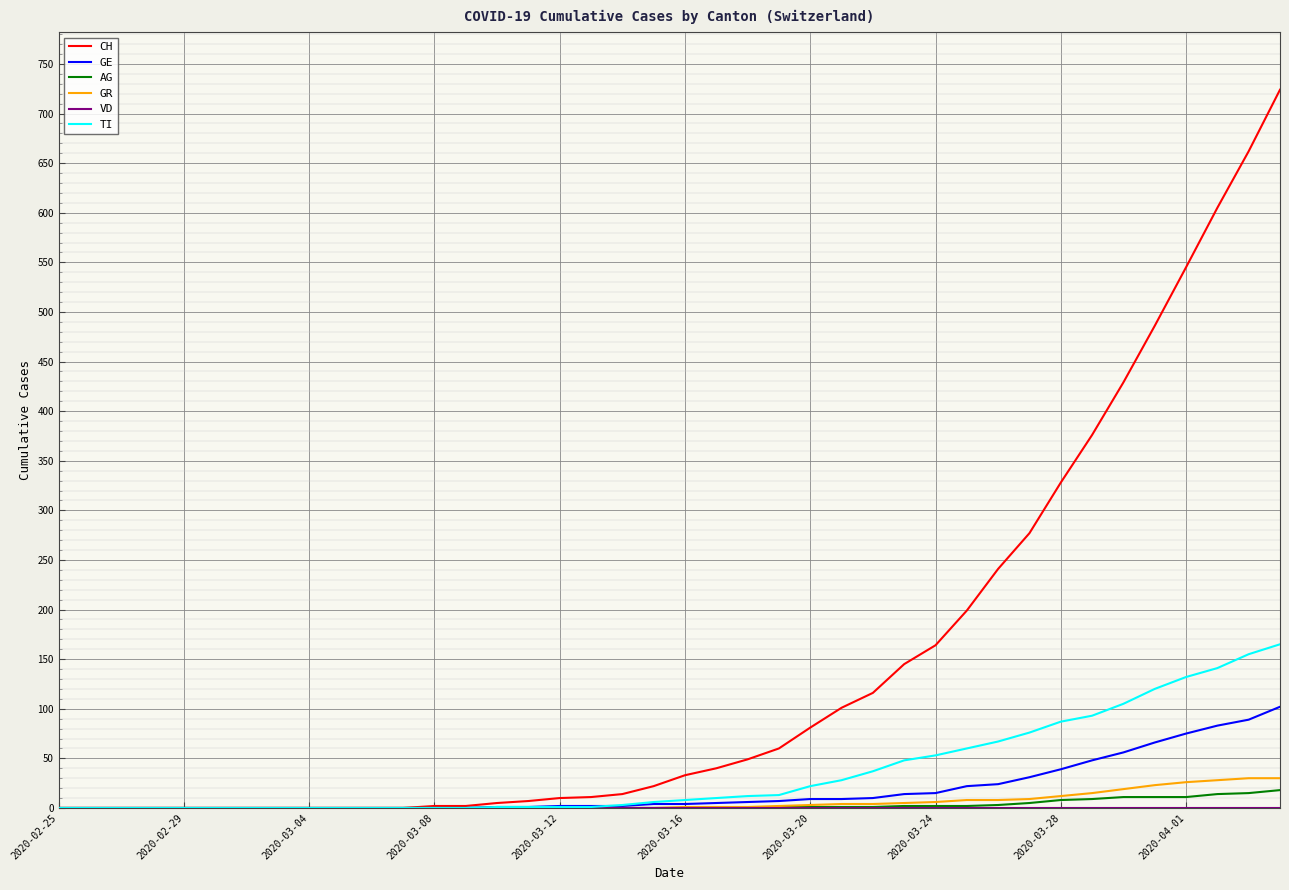

Which series has the widest spread of values?

CH